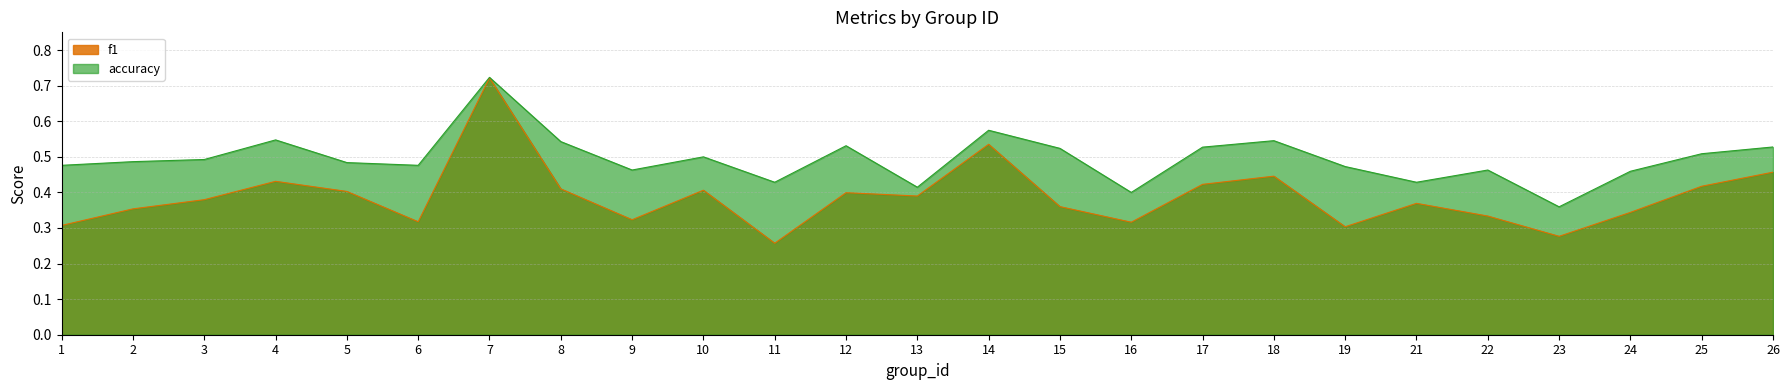

Rank the series at 25 from highest to lowest value.

accuracy, f1